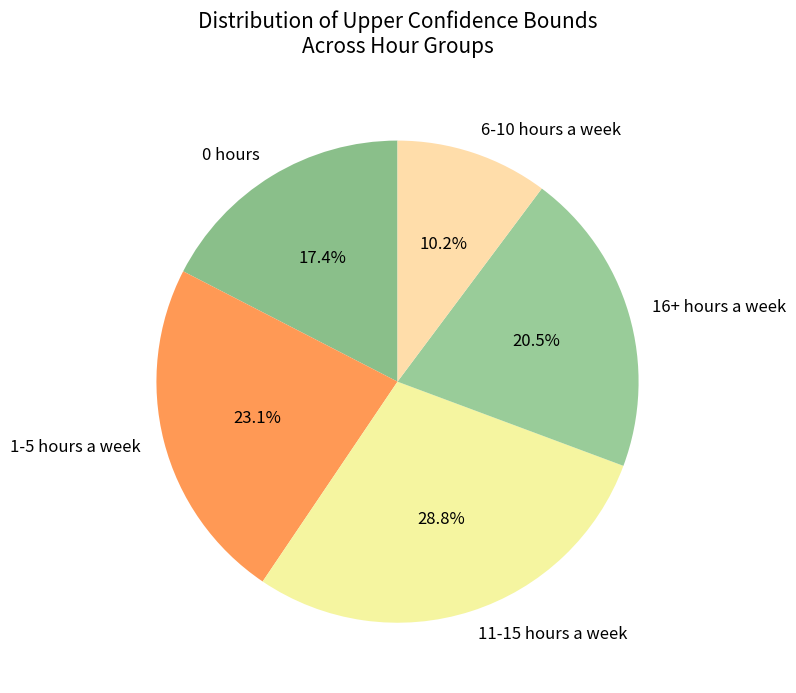

Do 11-15 hours a week and 6-10 hours a week together represent more than half of the pie?

No